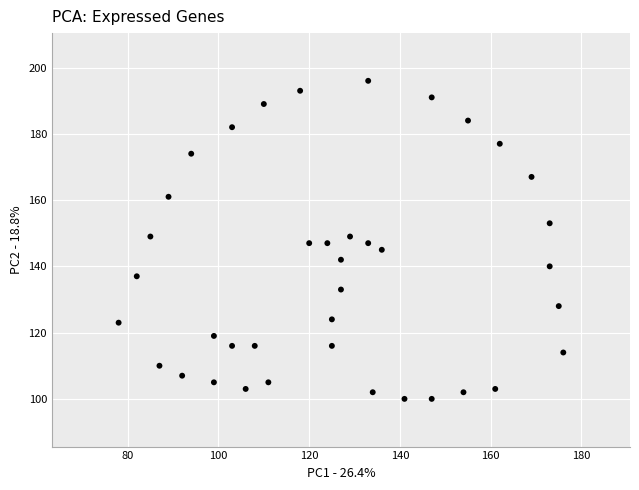

What is the range of Y values (max minus min)?

96